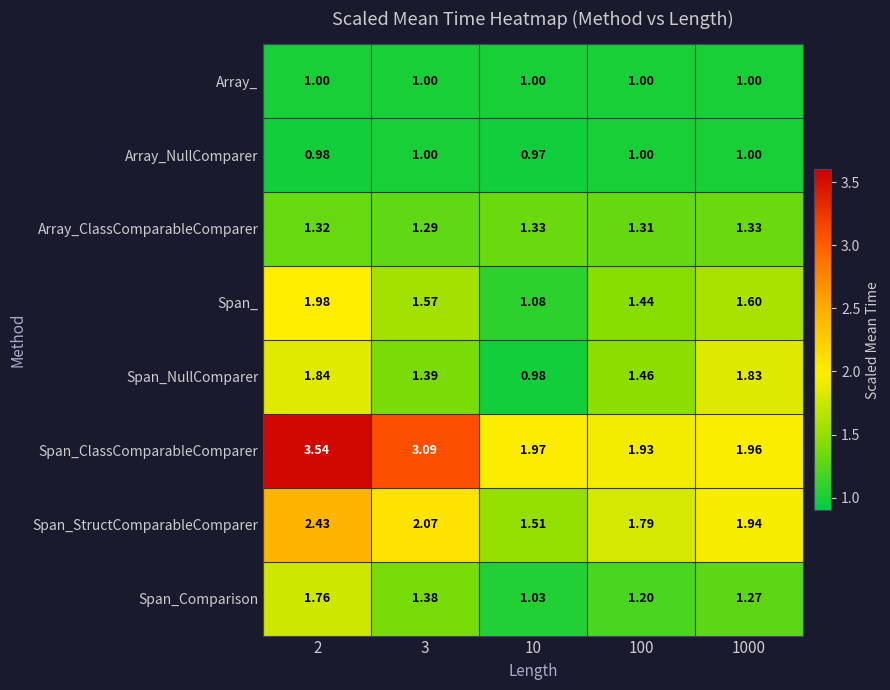

Is the value of Span_Comparison at 3 greater than the value of Array_ClassComparableComparer at 2?

Yes